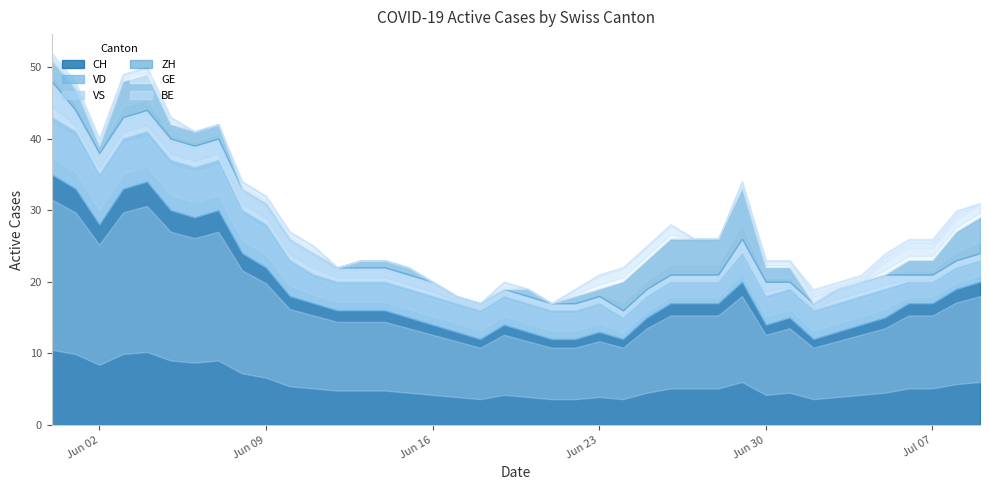

Which series has the largest total across all categories?

CH